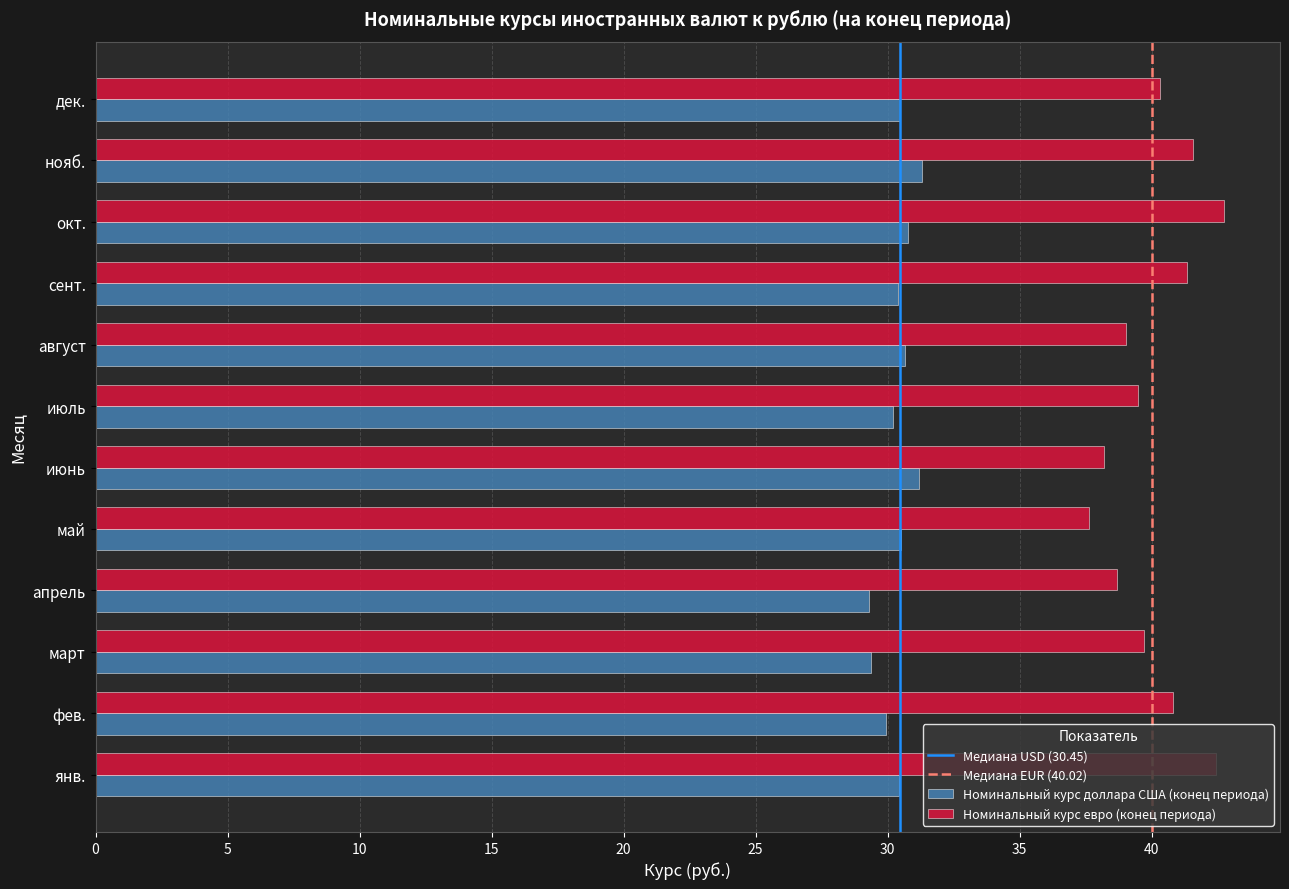

What is the greatest value displayed?

42.7